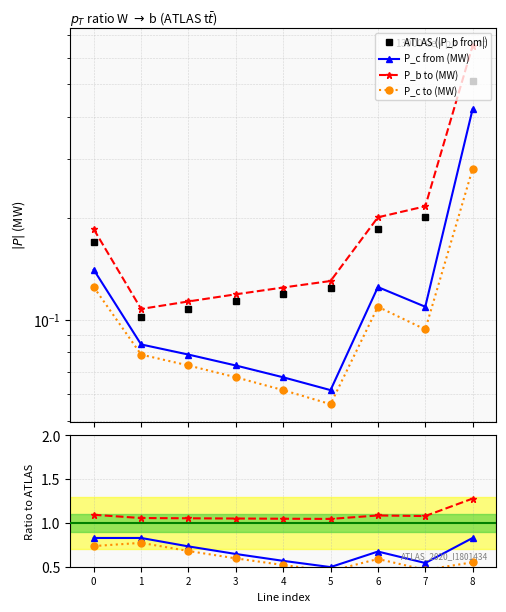

Which label corresponds to the largest value in the chart?

8